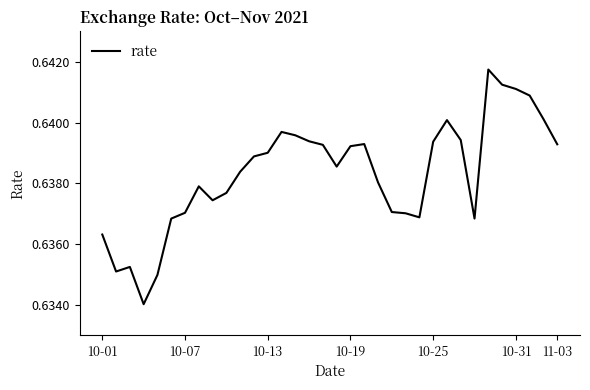

How many lines are shown in the chart?

1